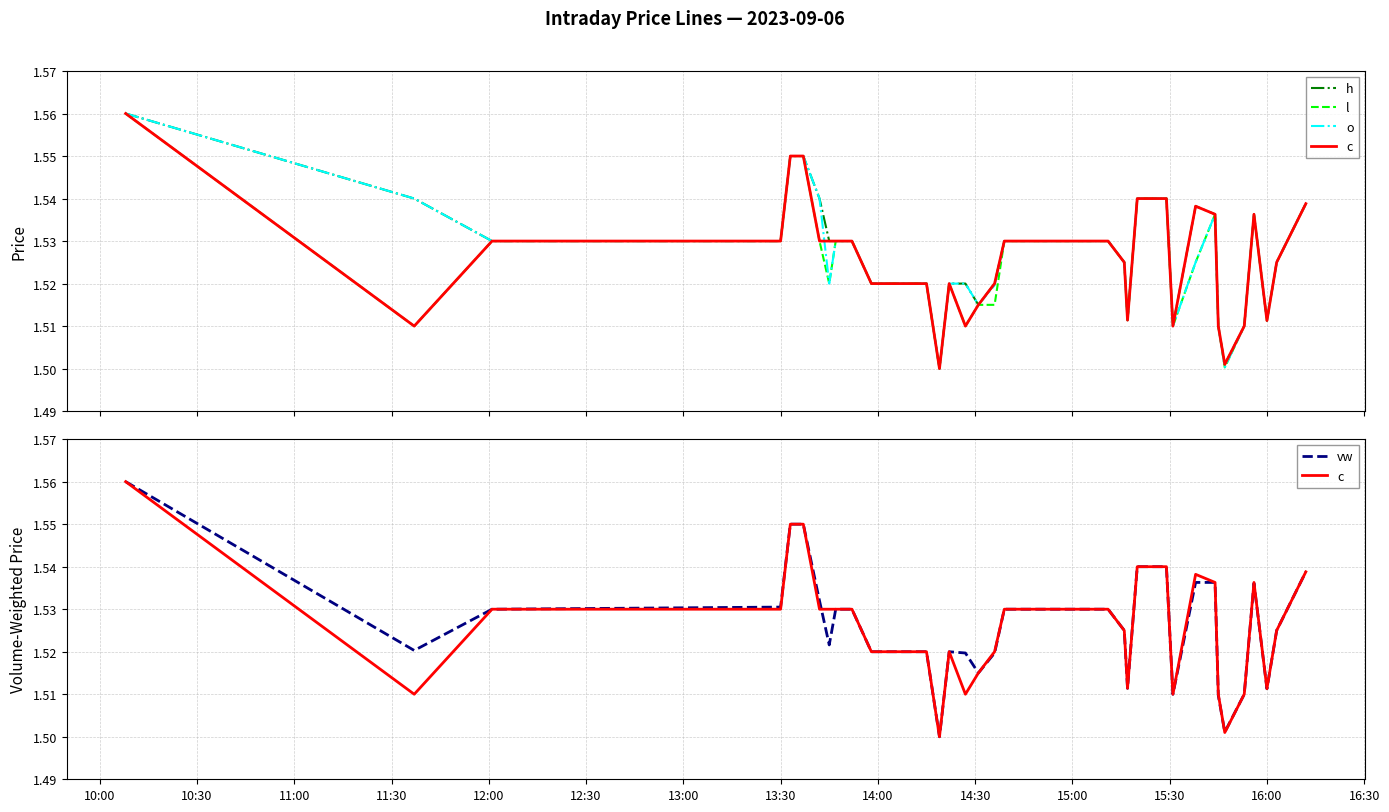

In h, how many points are higher than both neighbors (excluding endpoints)?

2